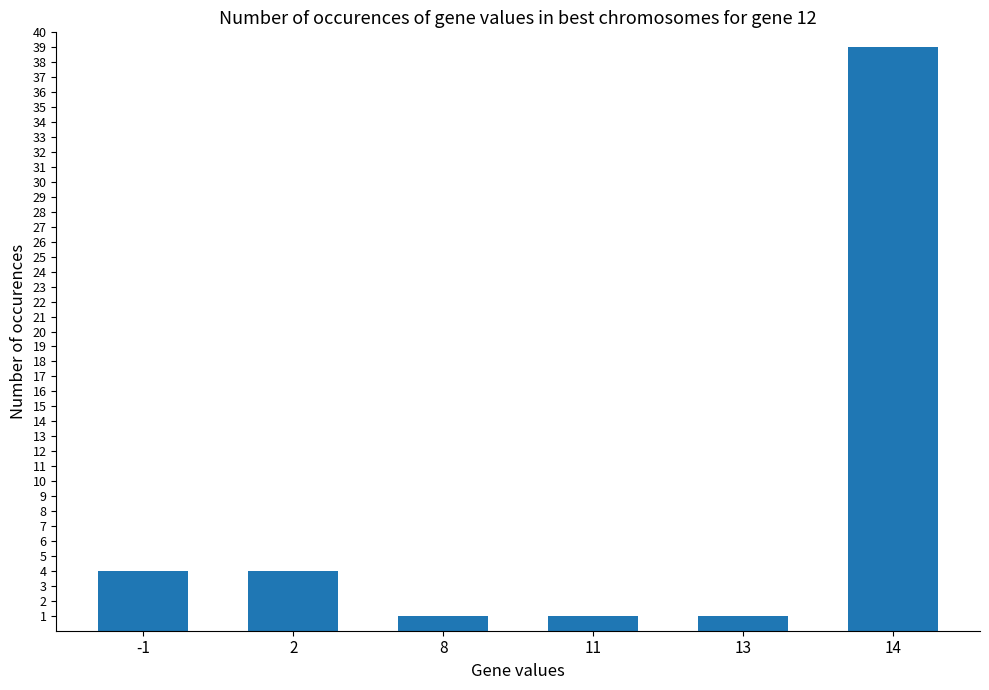

What is the value of the 5th bar from the left?

1